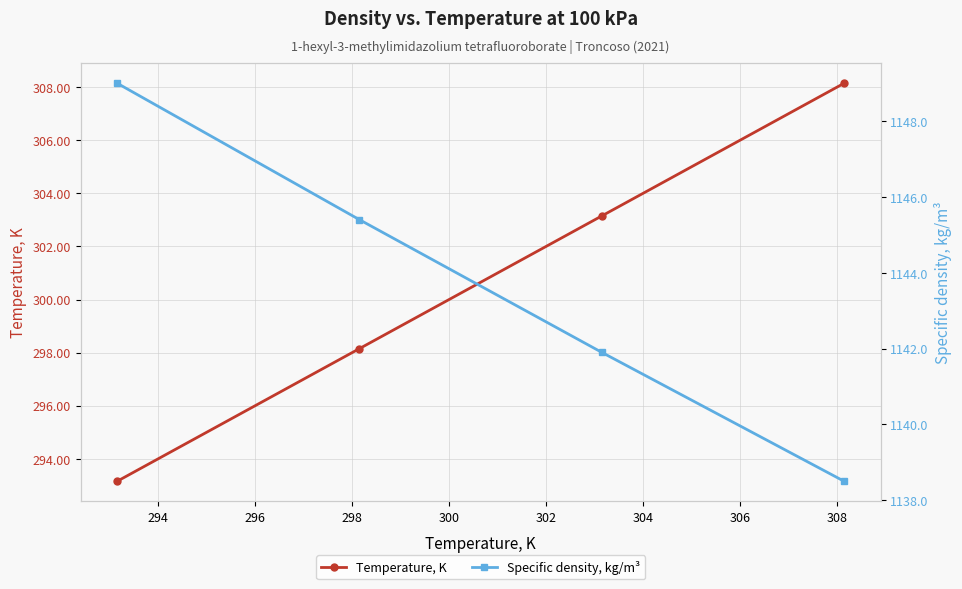

What are all the series names shown in the legend?

Temperature, K, Specific density, kg/m³